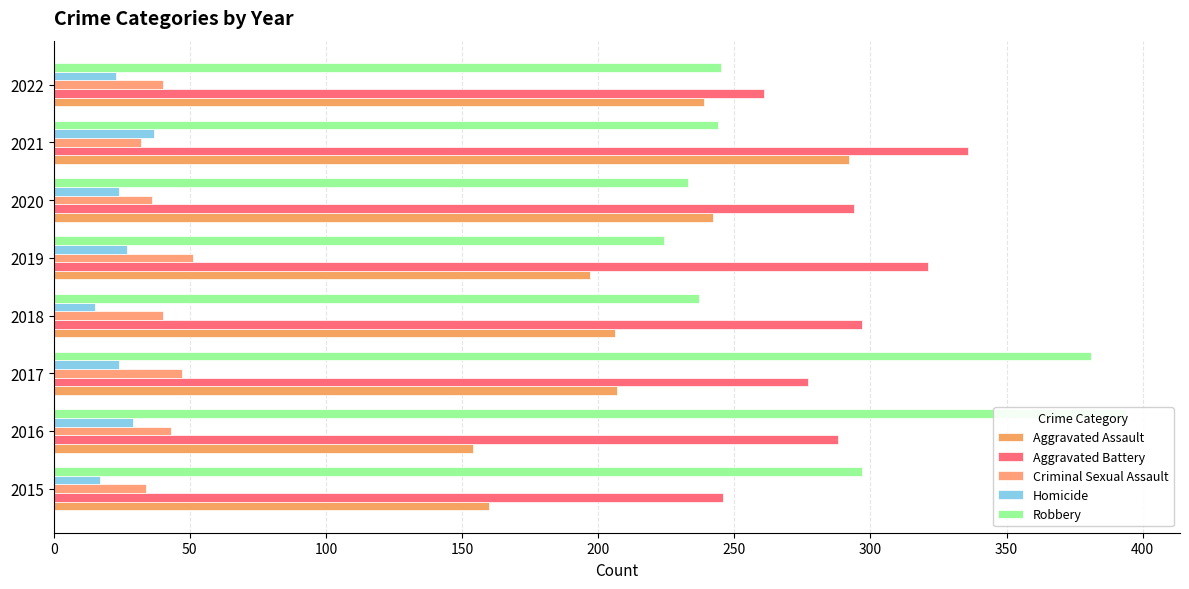

How many groups of bars are there?

8